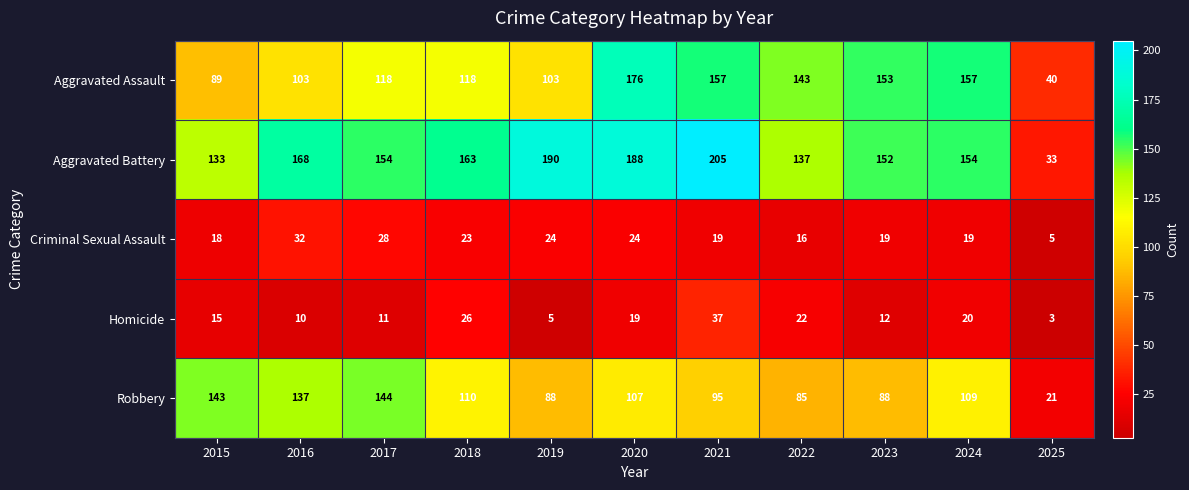

What is the sum of the Criminal Sexual Assault values at 2020 and 2016?

56